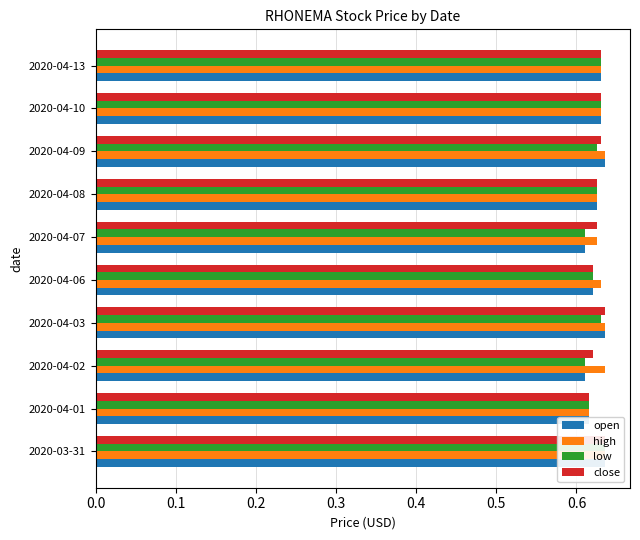

Count the high values in the range 0 to 1.

10